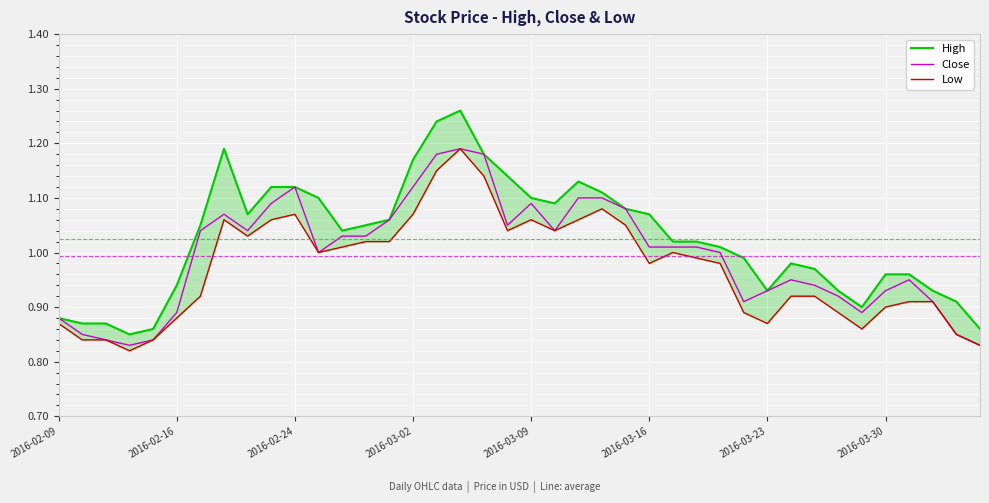

How many data points does each series have?

40